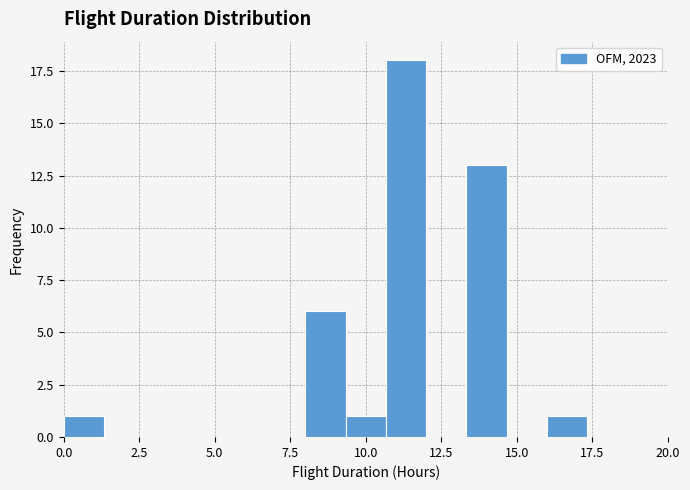

Around what value on the x-axis is the tallest bar? Give the approximate position of its centre, as read against the axis.

11.5